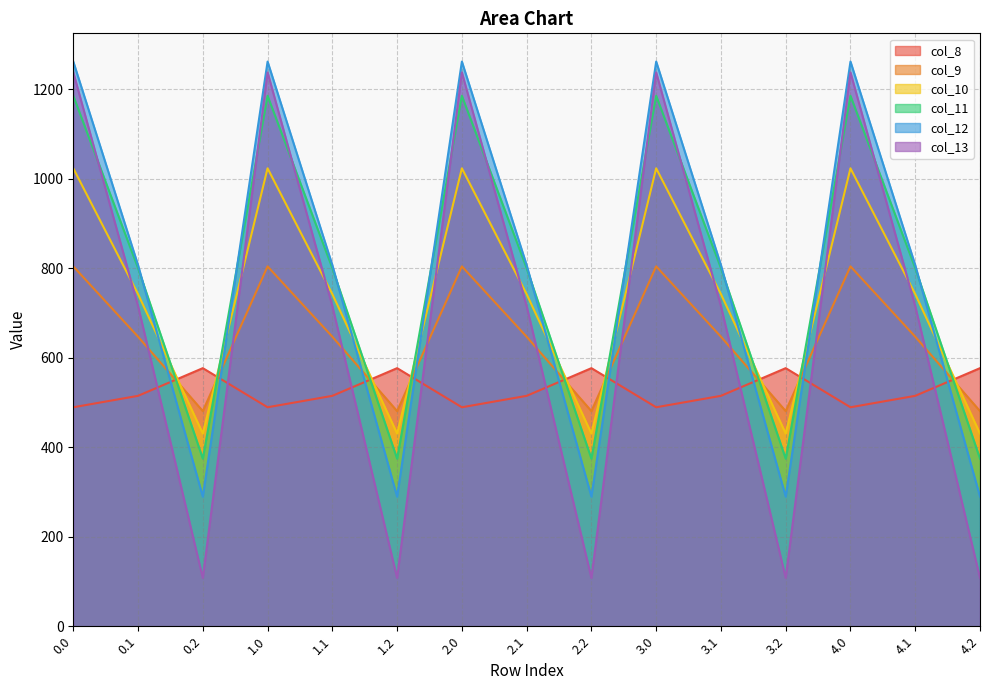

Where is the first local maximum for col_10?

1.0